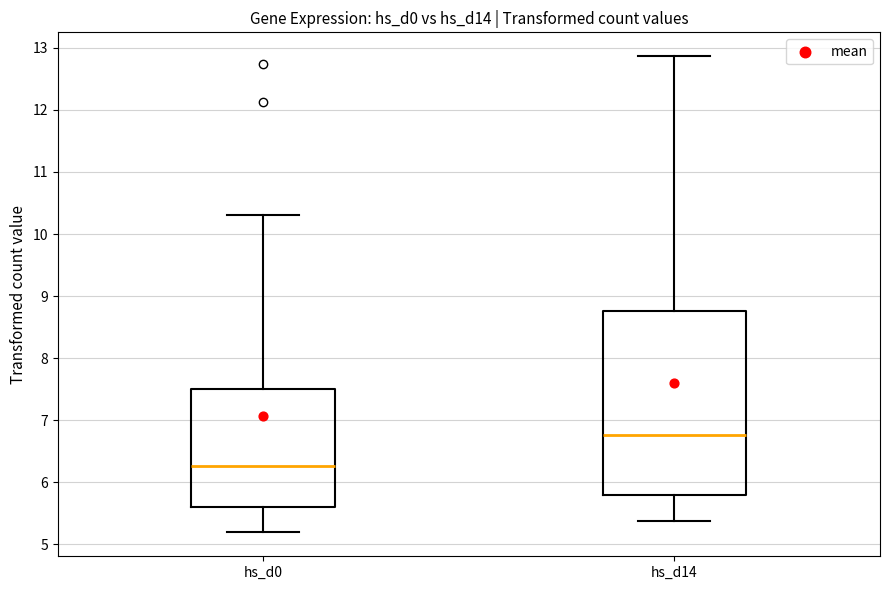

Which box's median line is the lowest?

hs_d0